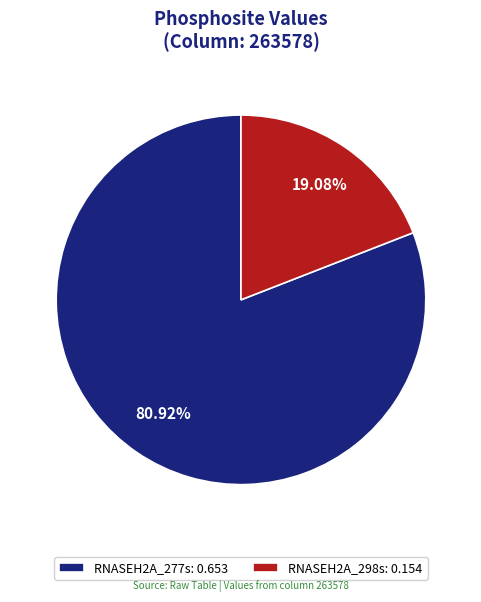

To the nearest percent, what portion does RNASEH2A_277s represent?

81%